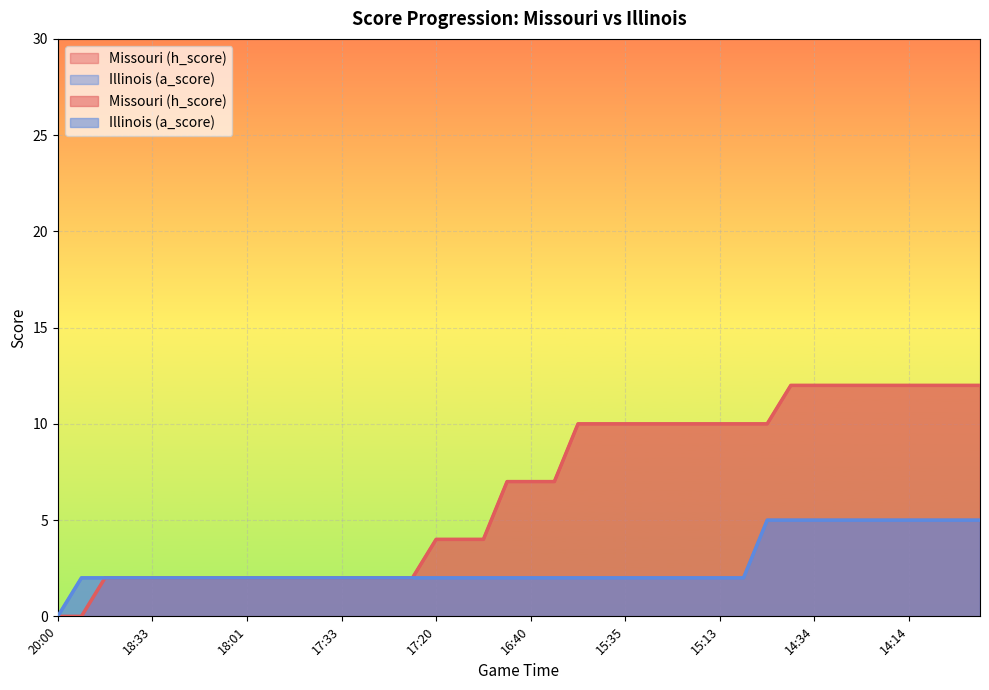

True or false: Illinois (a_score) has a value of 1 at 17:12.

False